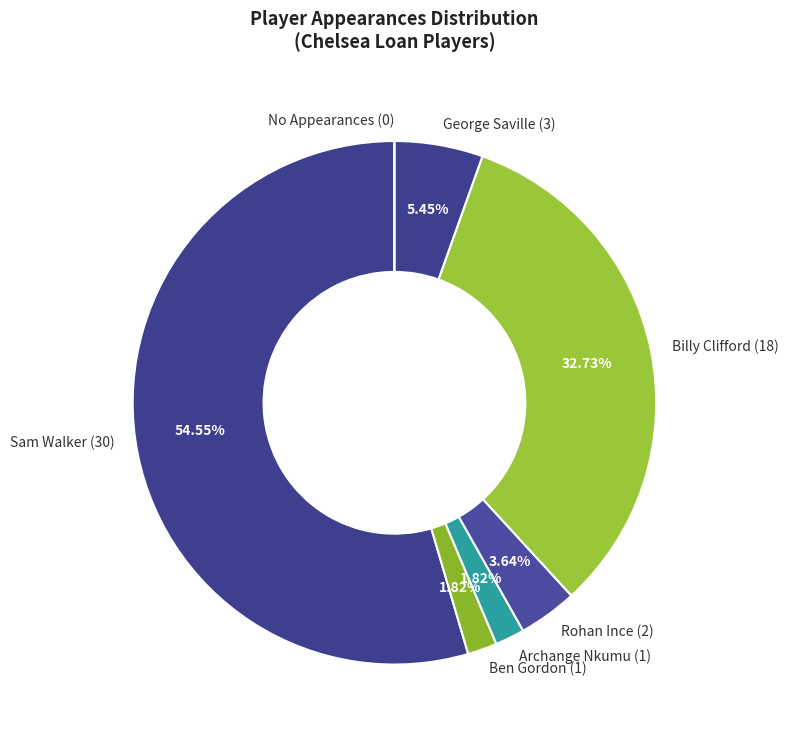

Which has a higher value, Archange Nkumu (1) or Rohan Ince (2)?

Rohan Ince (2)